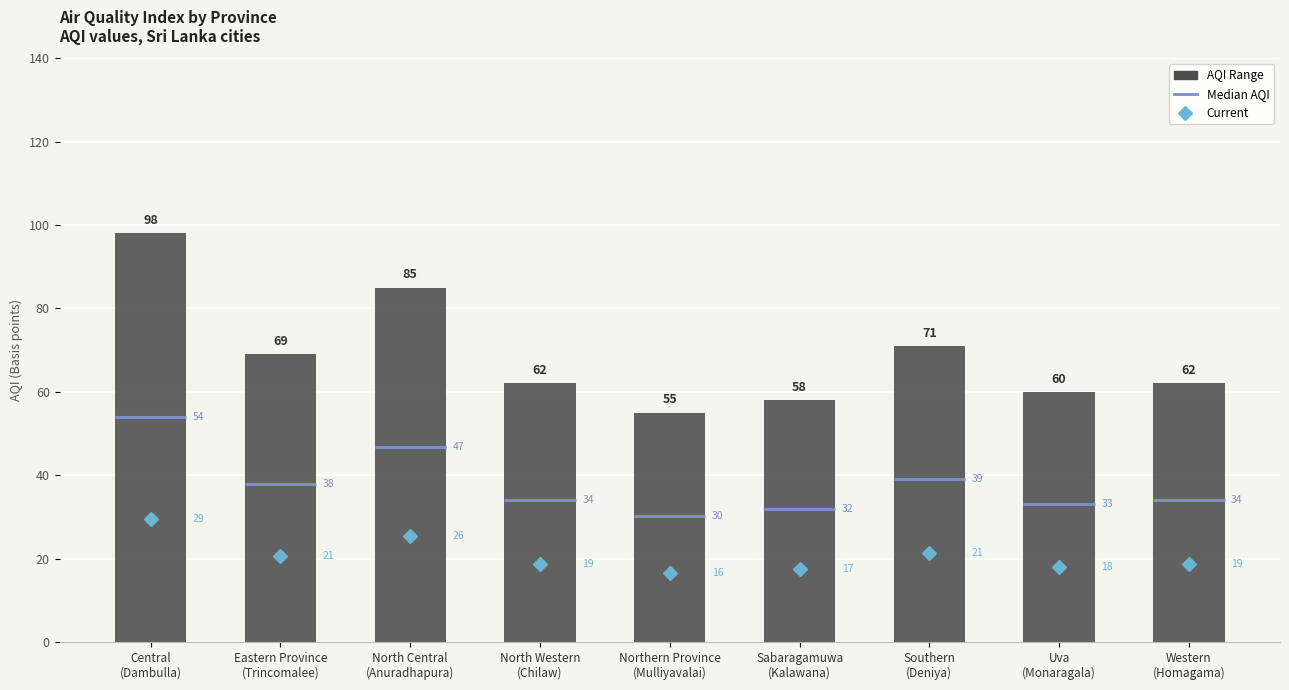

What is the ratio of the value at North Western
(Chilaw) to the value at Northern Province
(Mulliyavalai)?

1.1